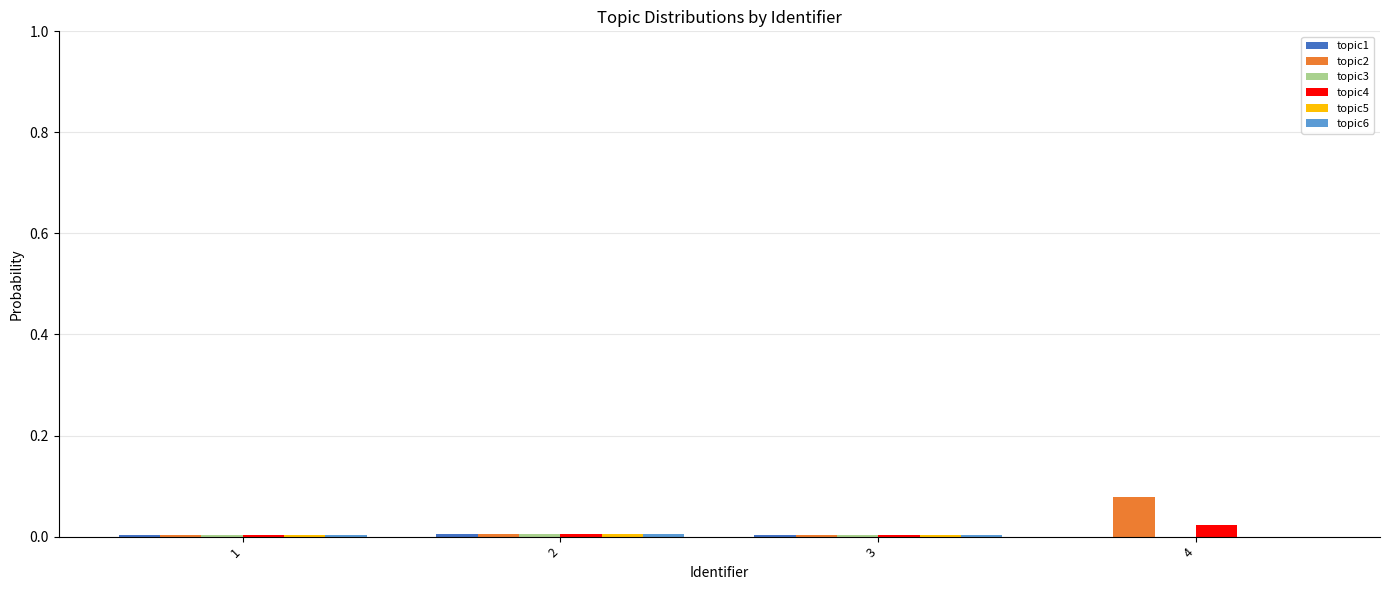

What is the total value across all series at 4?

0.1